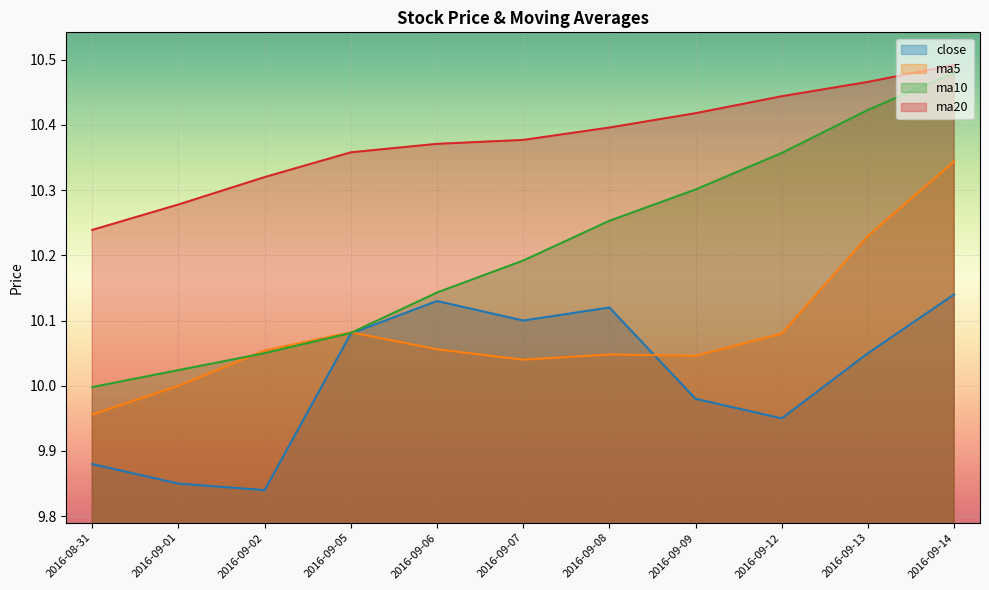

The ma20 series shows 2.9 at 2016-09-06. True or false?

False